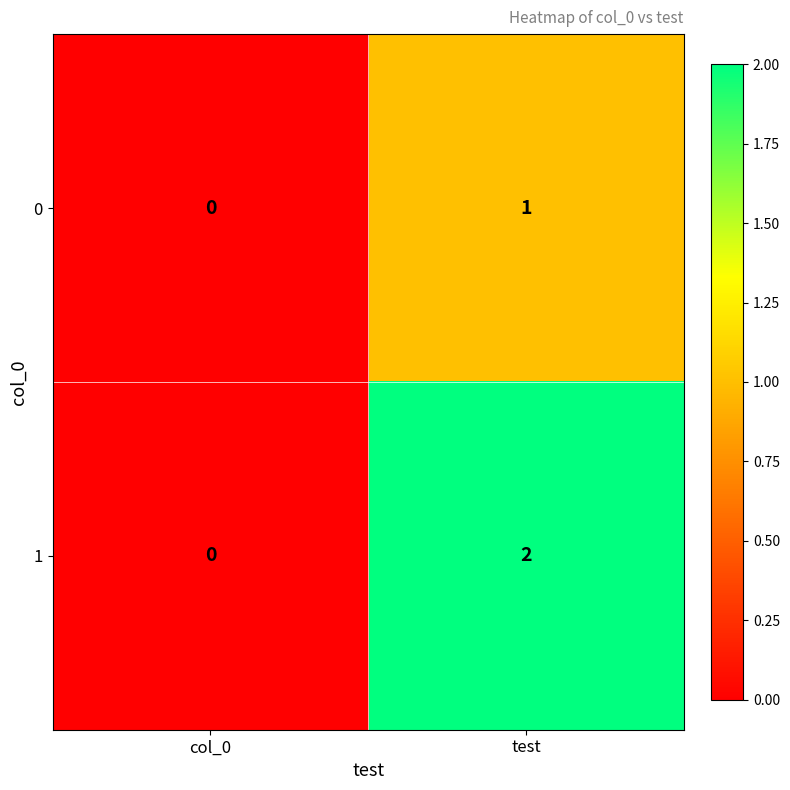

Which series has the largest range (max minus min)?

1